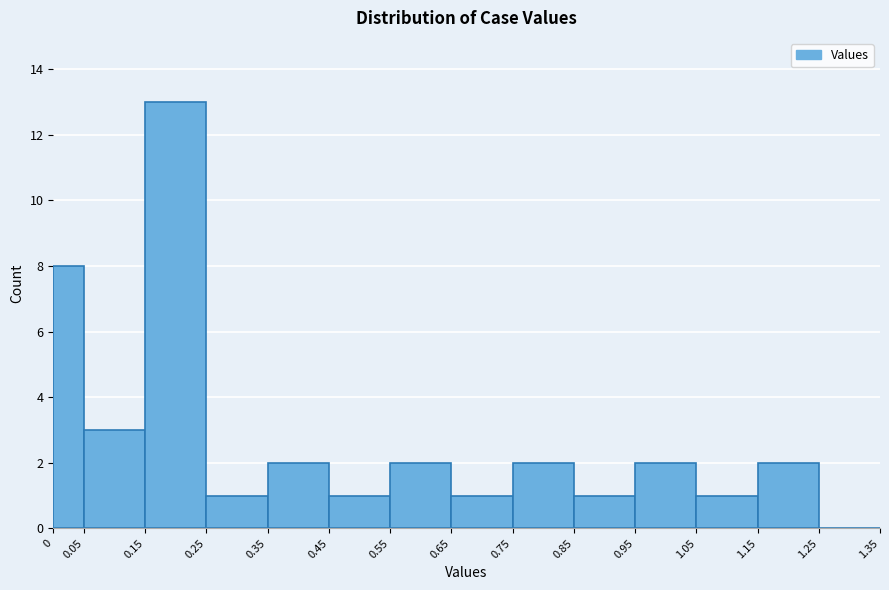

Reading left to right, transcribe this chart: for each bar, give the range it covers on the x-axis and its height. The values are not printed on the chart, so give them approximately, as read against the axis.

0 to 0.05: 8
0.05 to 0.15: 3
0.15 to 0.25: 13
0.25 to 0.35: 1
0.35 to 0.45: 2
0.45 to 0.55: 1
0.55 to 0.65: 2
0.65 to 0.75: 1
0.75 to 0.85: 2
0.85 to 0.95: 1
0.95 to 1.05: 2
1.05 to 1.15: 1
1.15 to 1.25: 2
1.25 to 1.35: 0